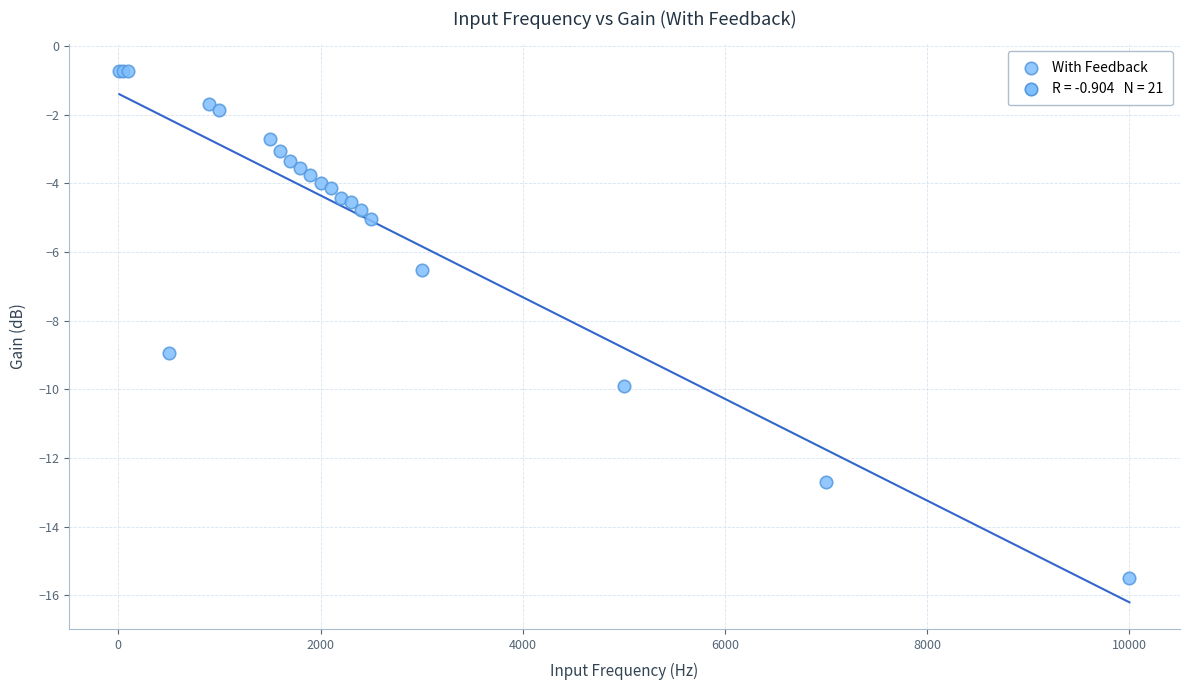

What Y value in the scatter plot is closest to -8?

-8.9